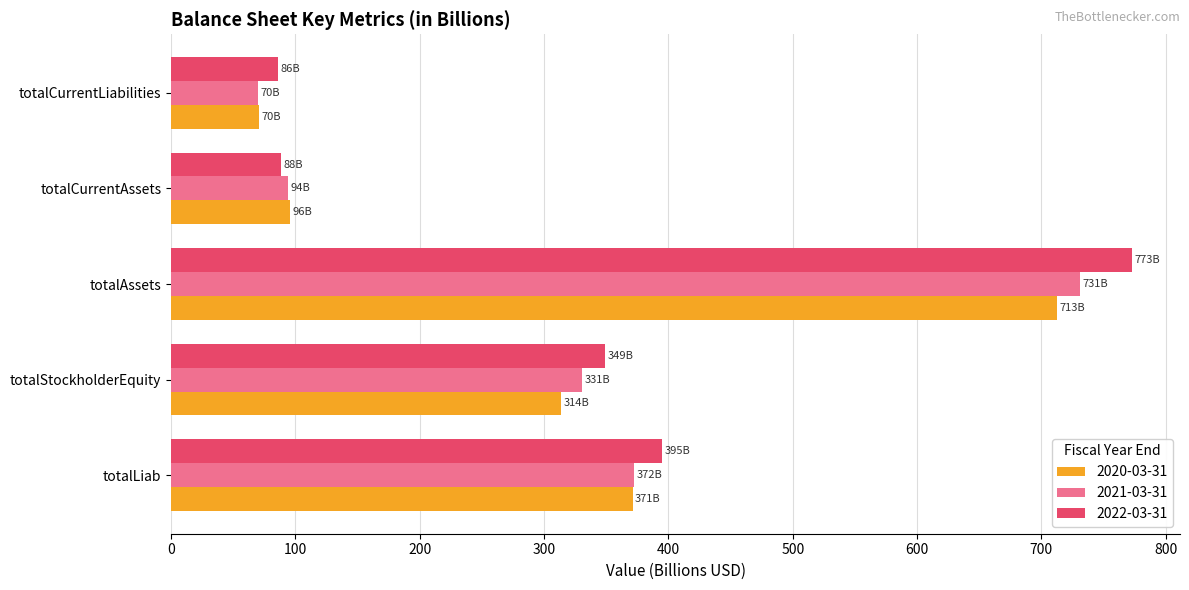

Rank the categories by 2021-03-31 value from lowest to highest.

totalCurrentLiabilities, totalCurrentAssets, totalStockholderEquity, totalLiab, totalAssets